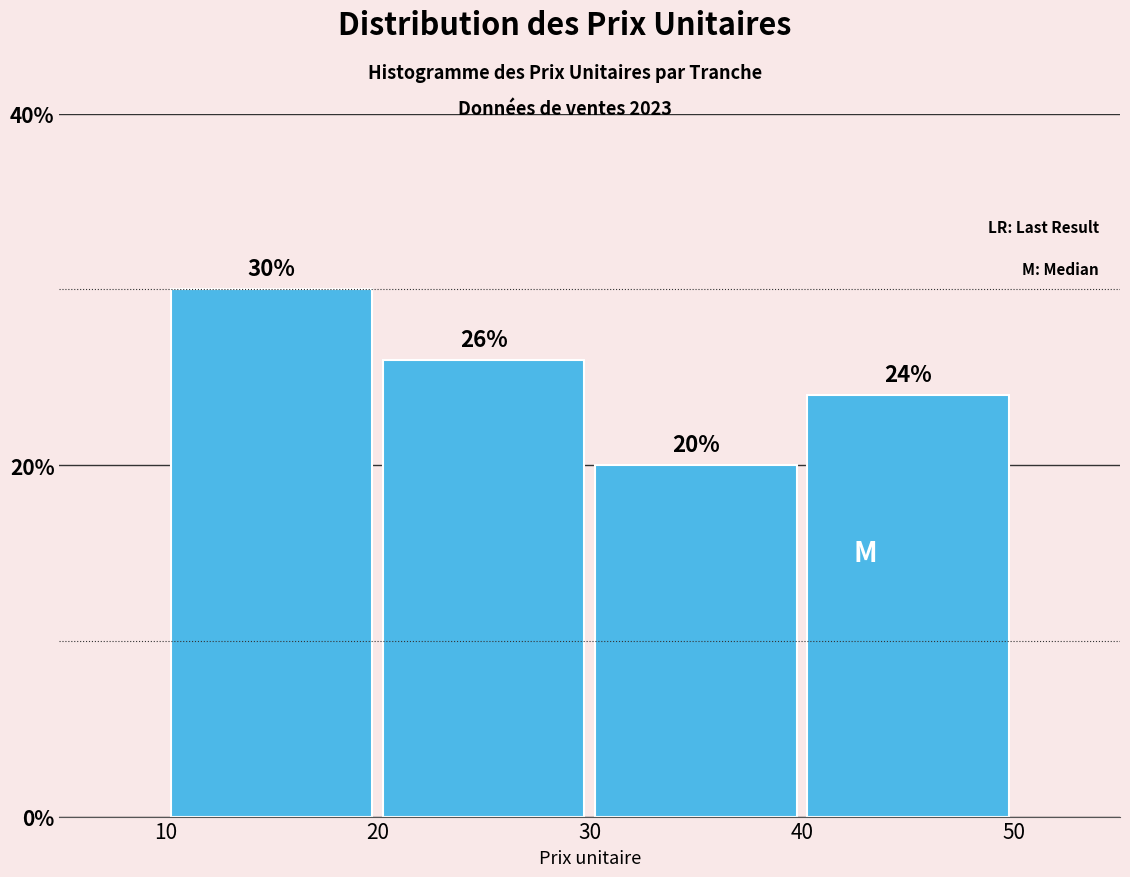

Which range on the x-axis has the tallest bar?

10 to 20